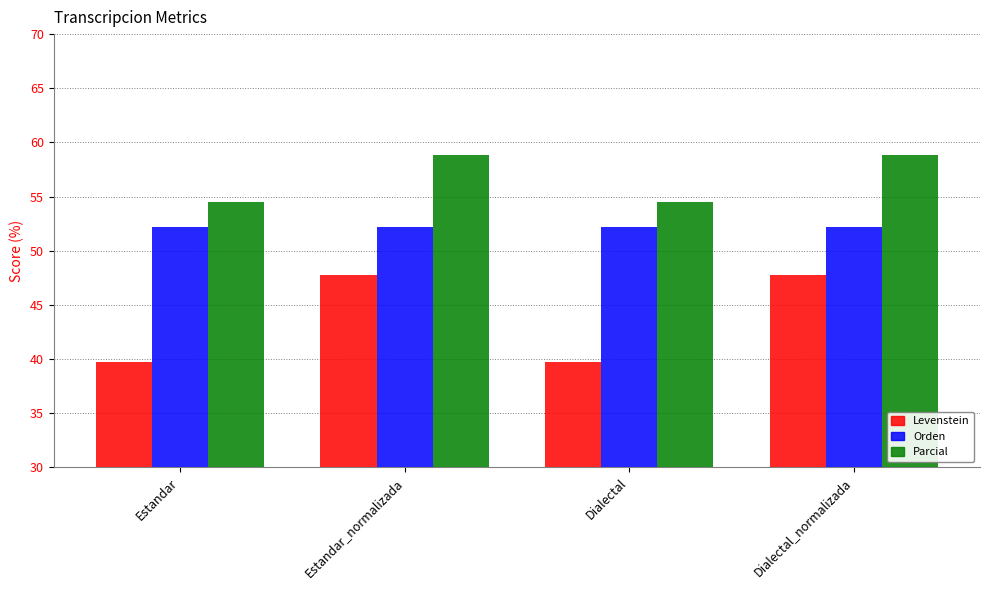

How many bars are there in total?

12